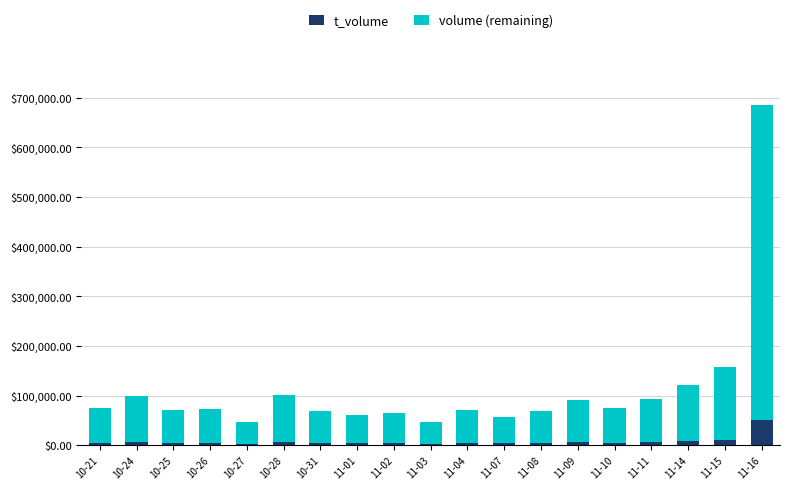

What is the difference between the maximum and minimum values in the t_volume series?

48445